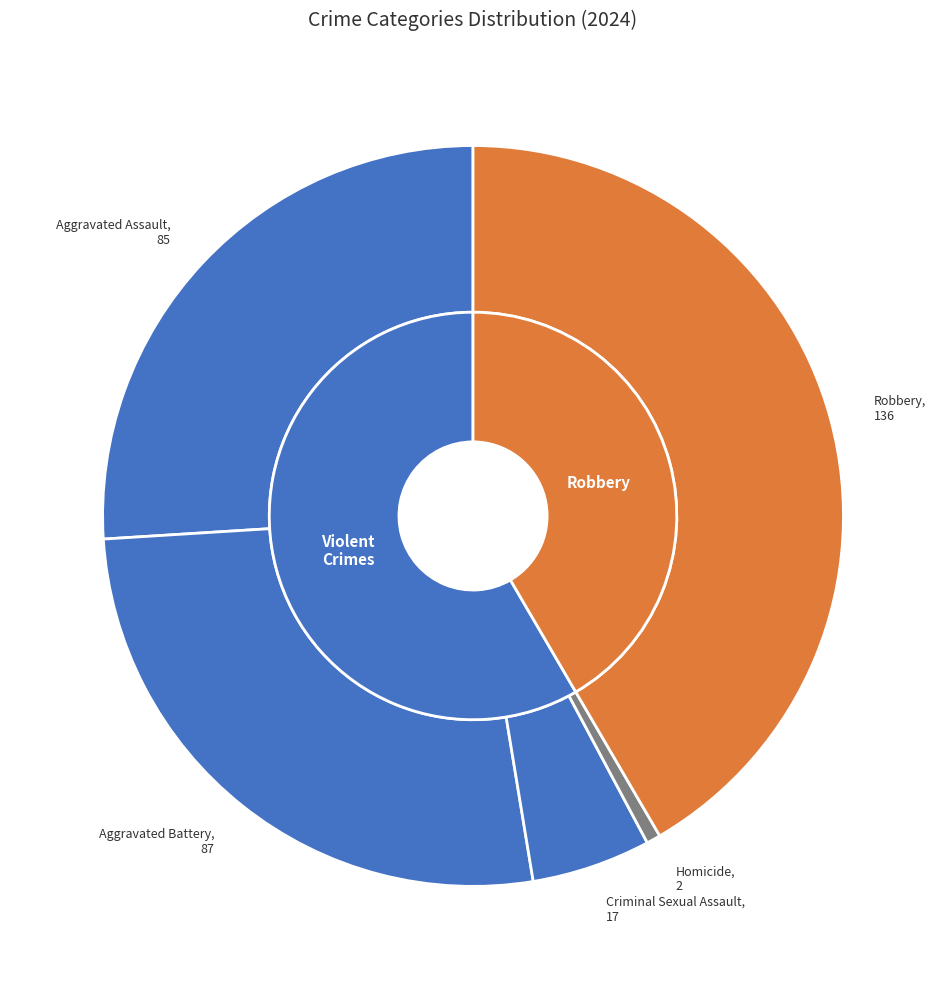

To the nearest percent, what is the difference between the Aggravated Assault and Criminal Sexual Assault slice percentages?

21%